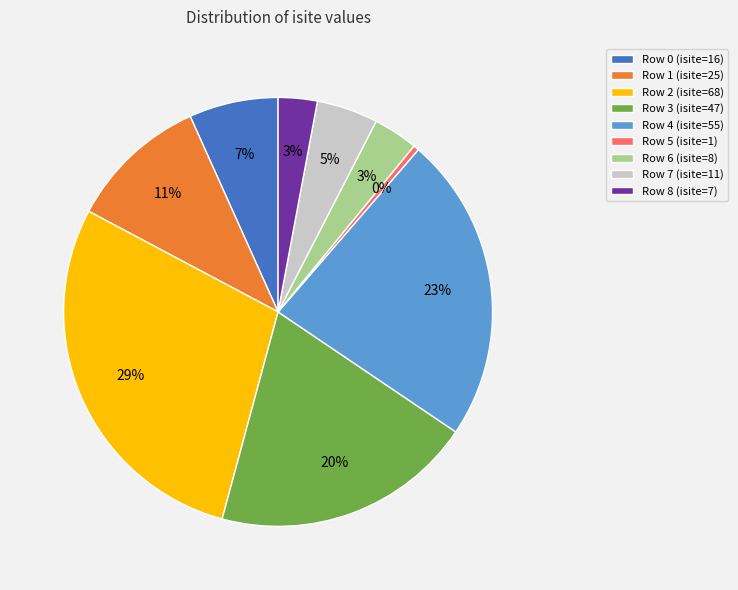

Is it true that Row 4 (isite=55) is 23% of the pie?

True